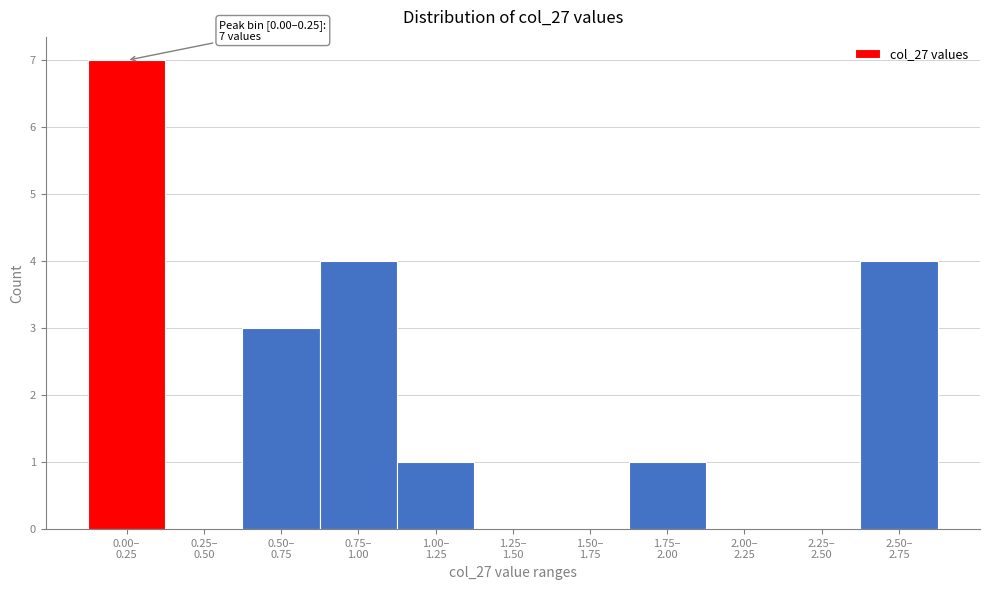

What is the greatest value displayed?

7